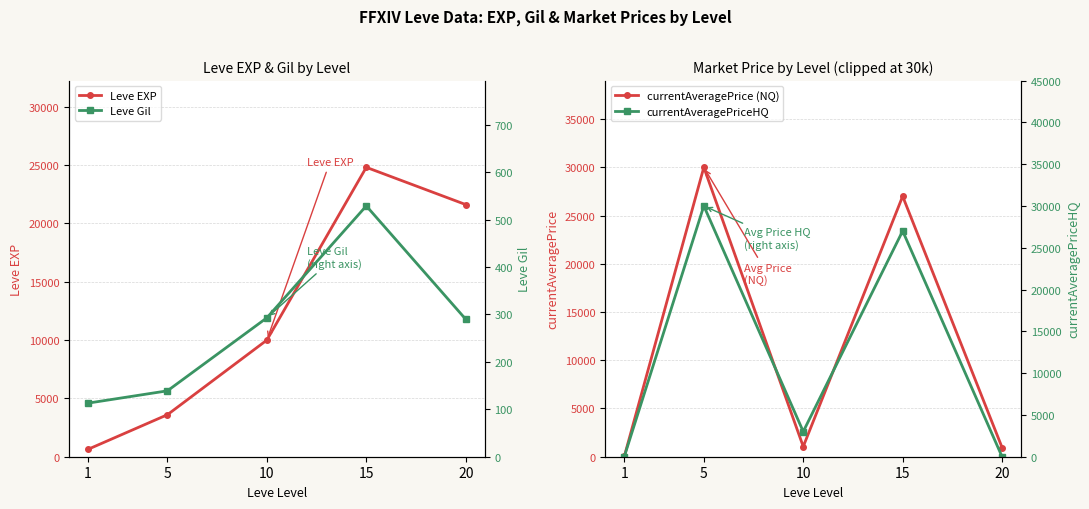

True or false: Leve EXP and currentAveragePriceHQ cross at least once.

True